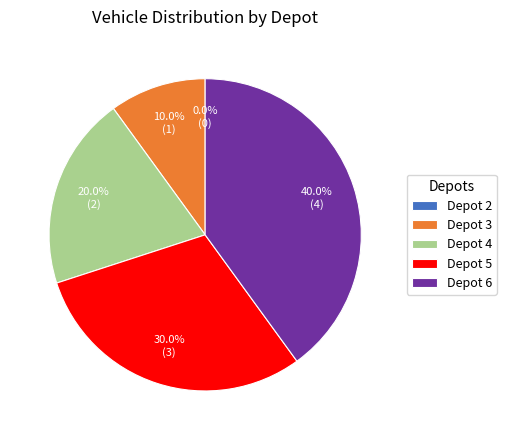

Does Depot 5 represent more than half of the total?

No